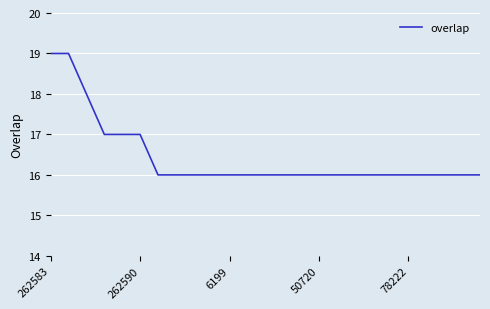

What is the difference between the maximum and minimum values?

3